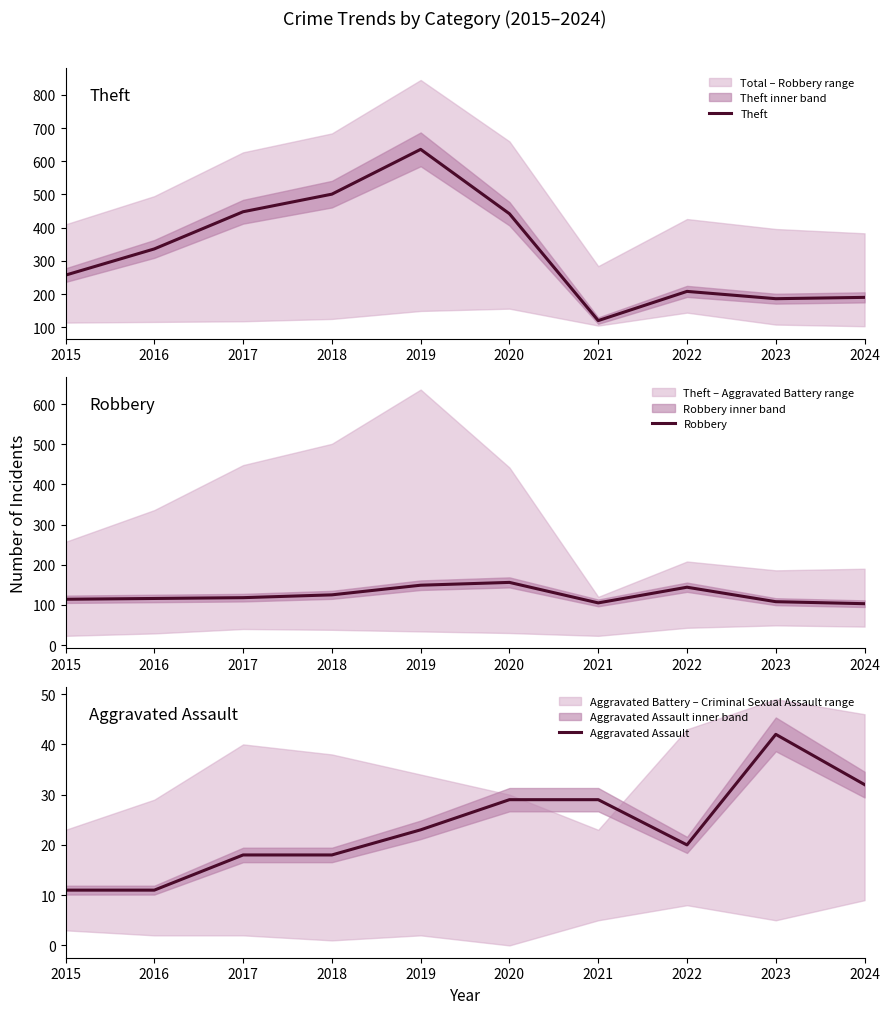

Does the chart have visible grid lines?

No